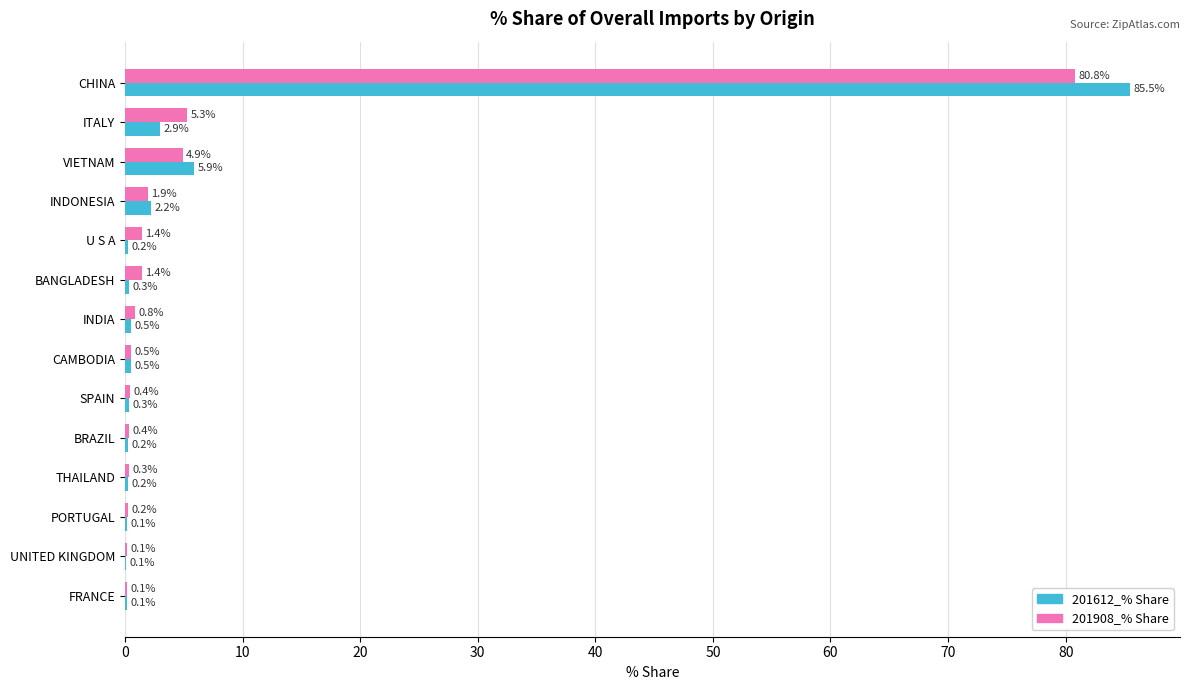

Read the 201612_% Share value at CHINA.

85.5